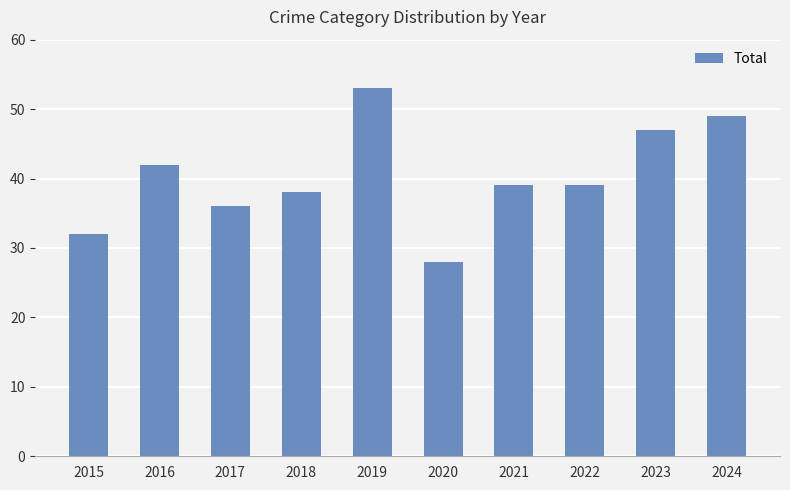

What is the approximate value at 2015, to the nearest 5?

30